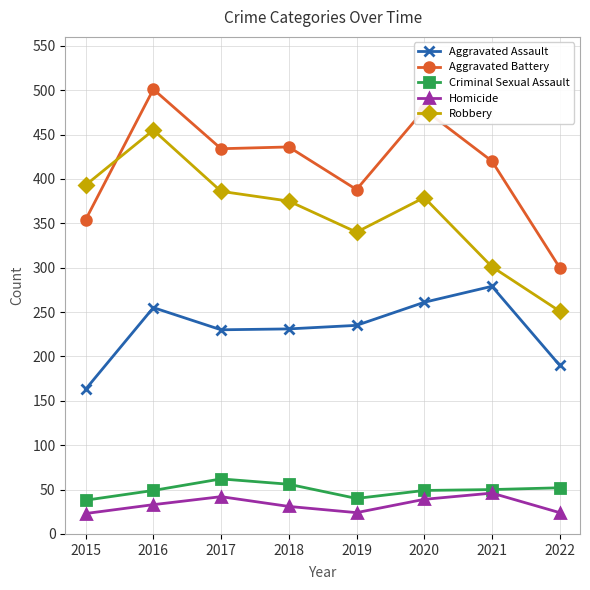

Does the chart have visible grid lines?

Yes